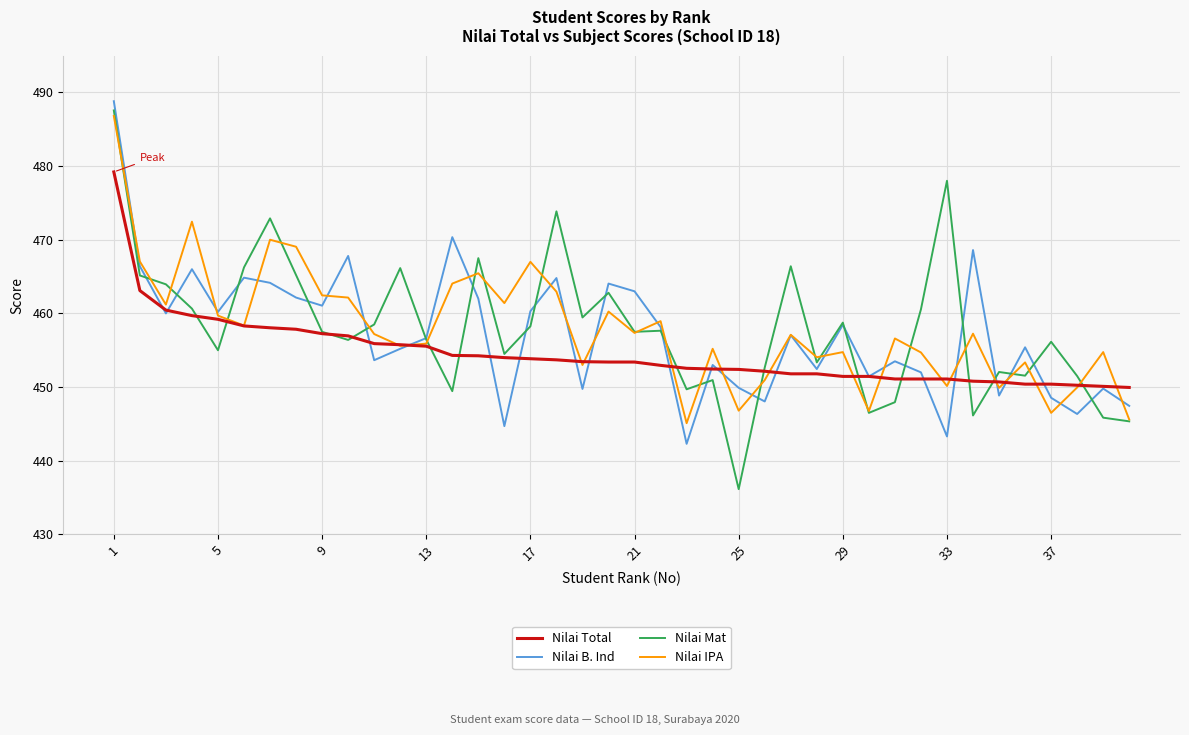

True or false: Nilai Mat and Nilai B. Ind cross at least once.

True